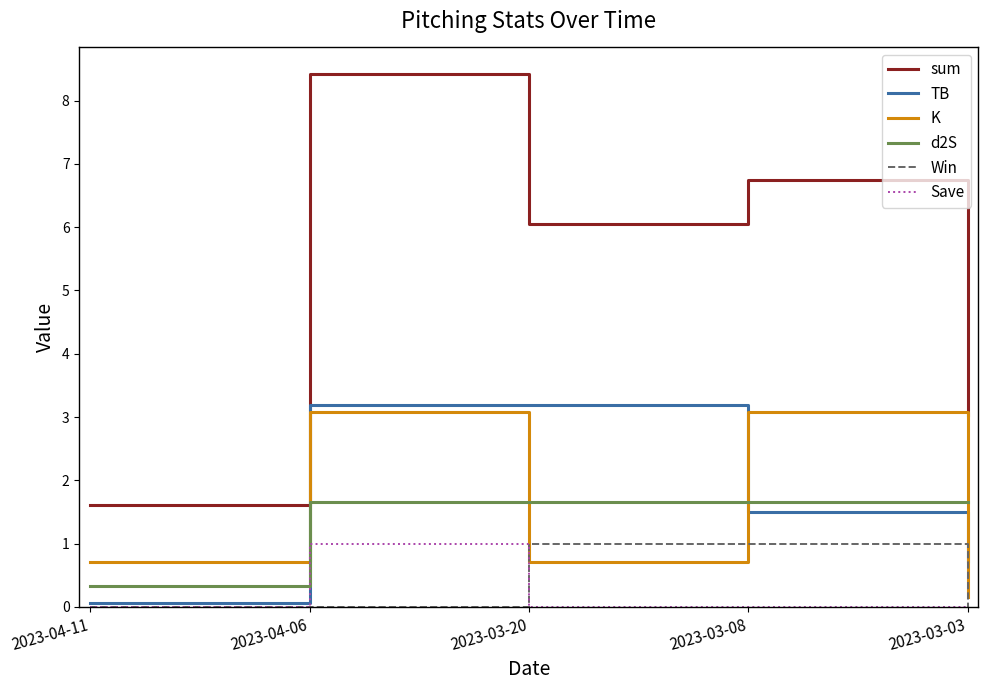

What is the difference between the maximum and minimum values in the K series?

2.9